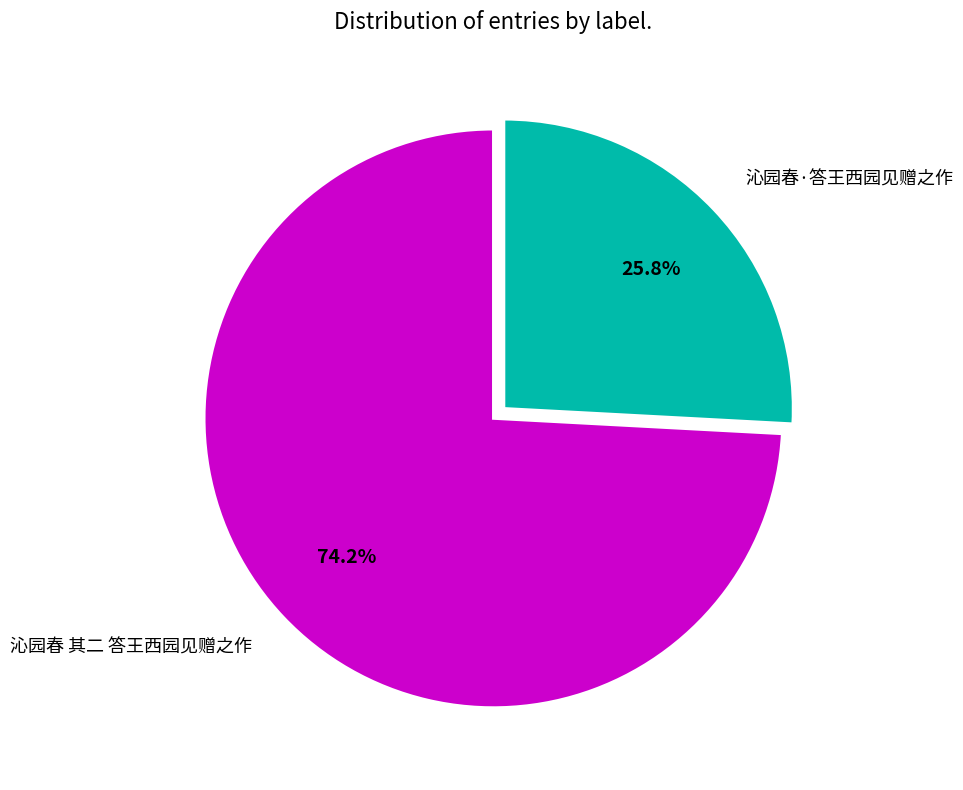

What percentage is NOT represented by 沁园春 其二 答王西园见赠之作?

25.8%